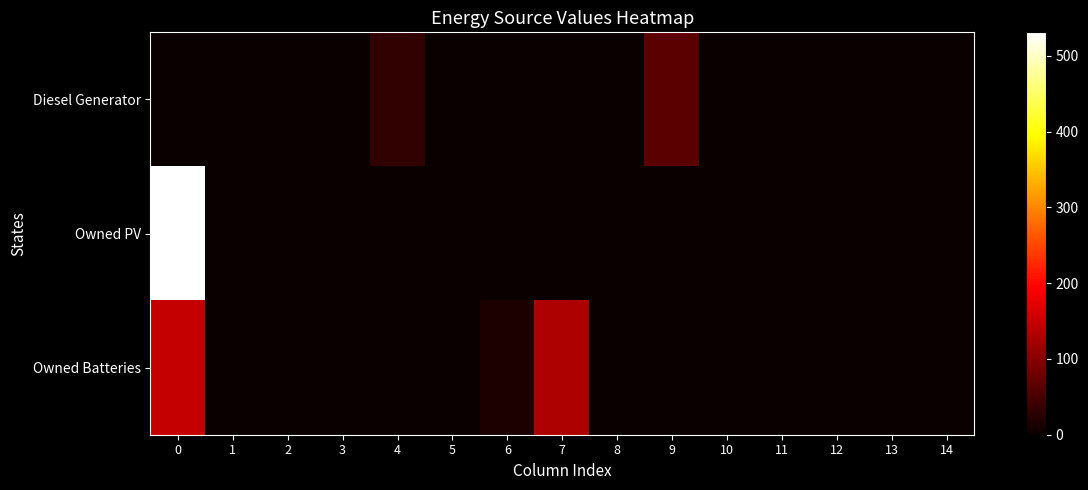

Which series has the widest spread of values?

Owned PV